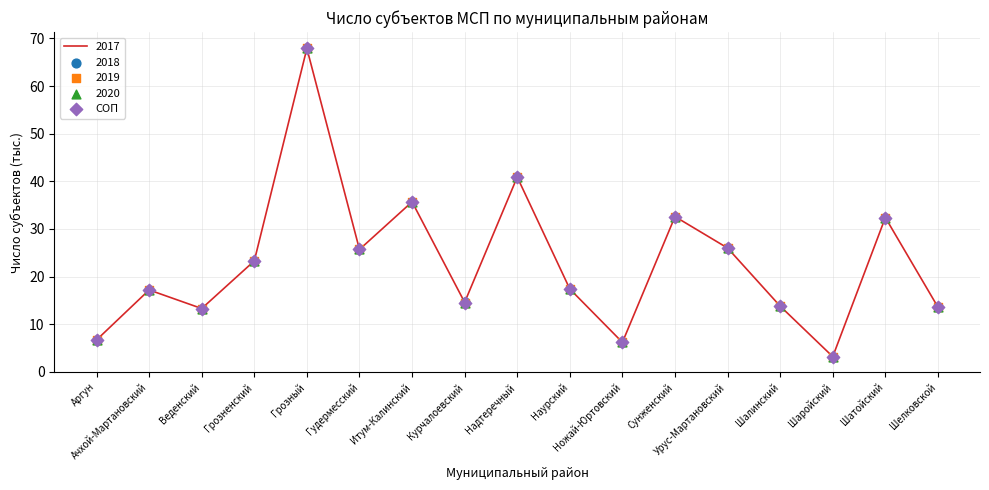

Which has a higher value, Шалинский or Шаройский?

Шалинский